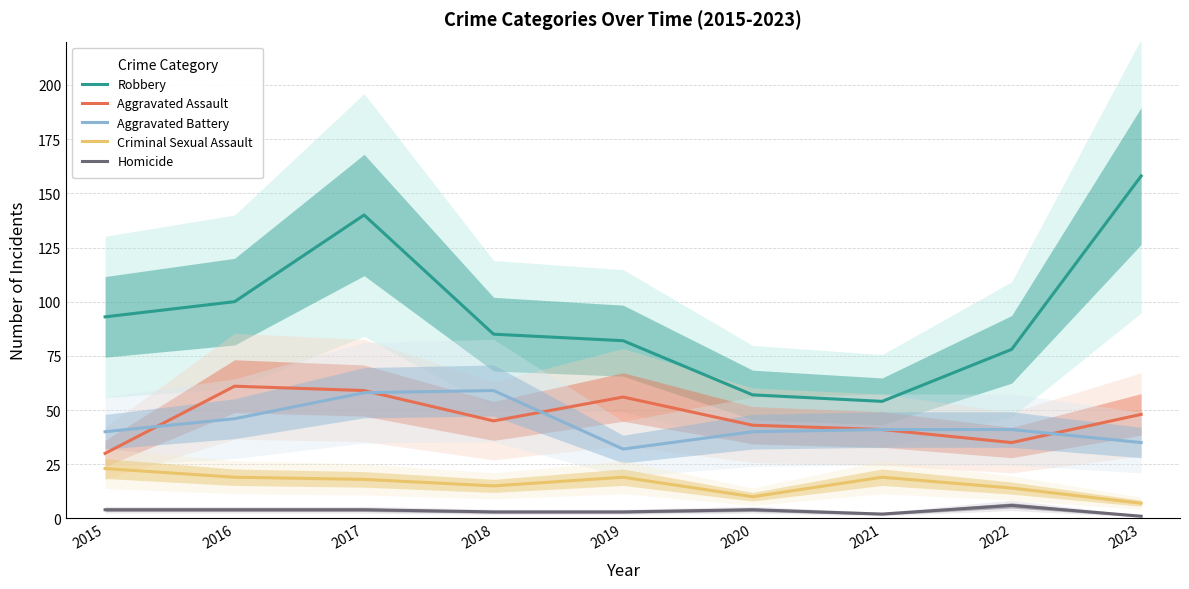

At how many categories does at least one series exceed 110?

2